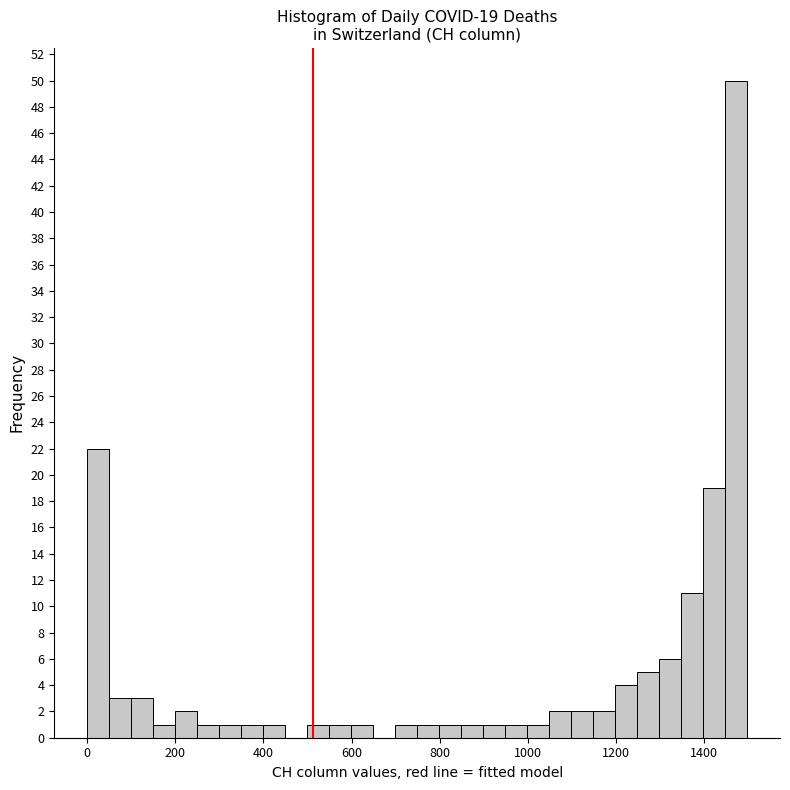

Around what value on the x-axis is the tallest bar? Give the approximate position of its centre, as read against the axis.

1480